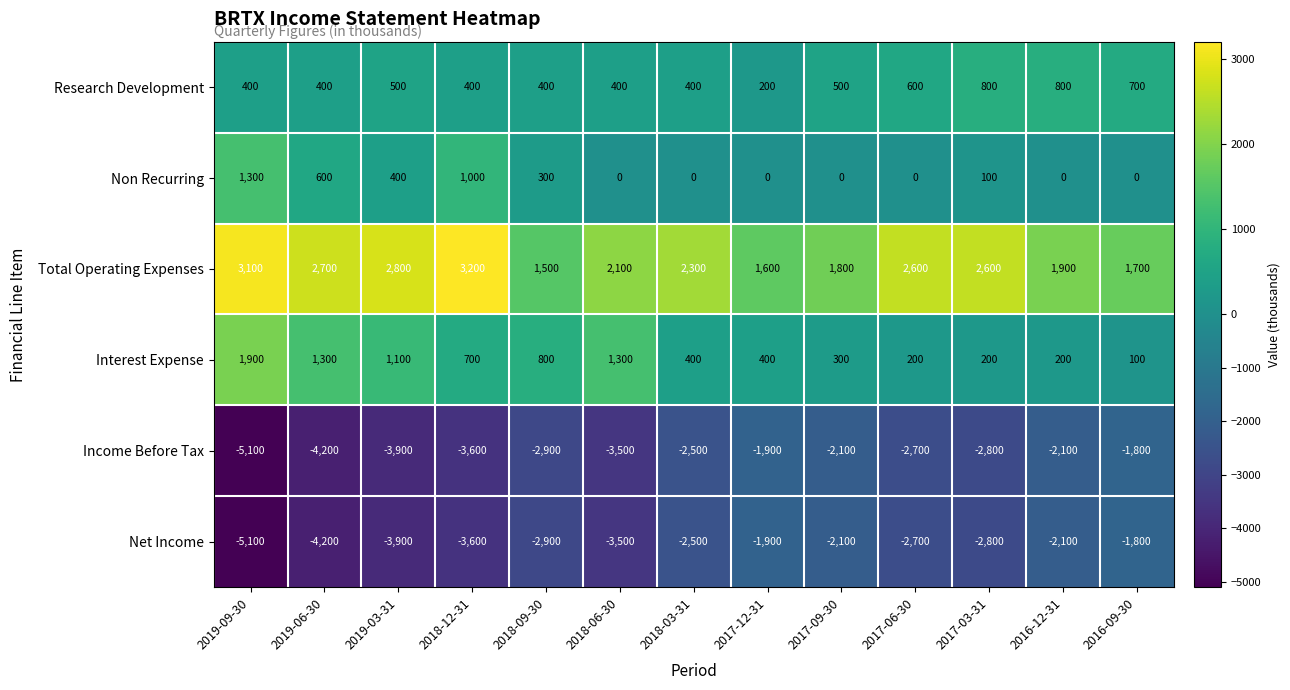

The value of Income Before Tax at 2018-03-31 is -3899. True or false?

False